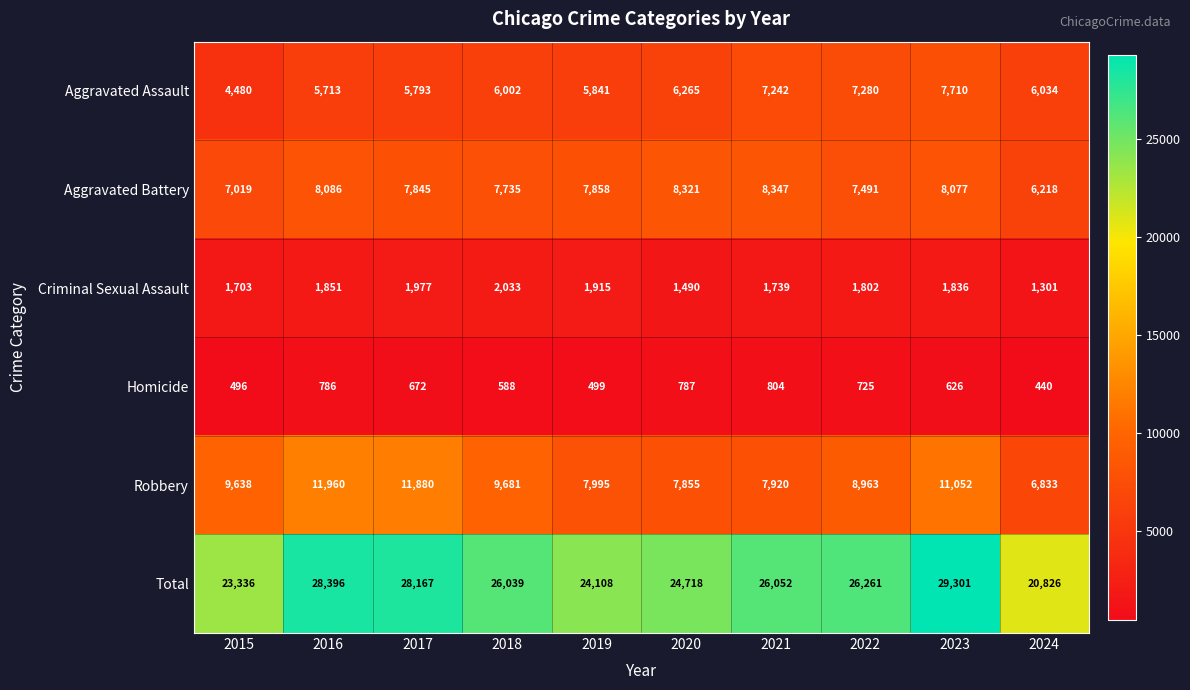

How many data points does each series have?

10